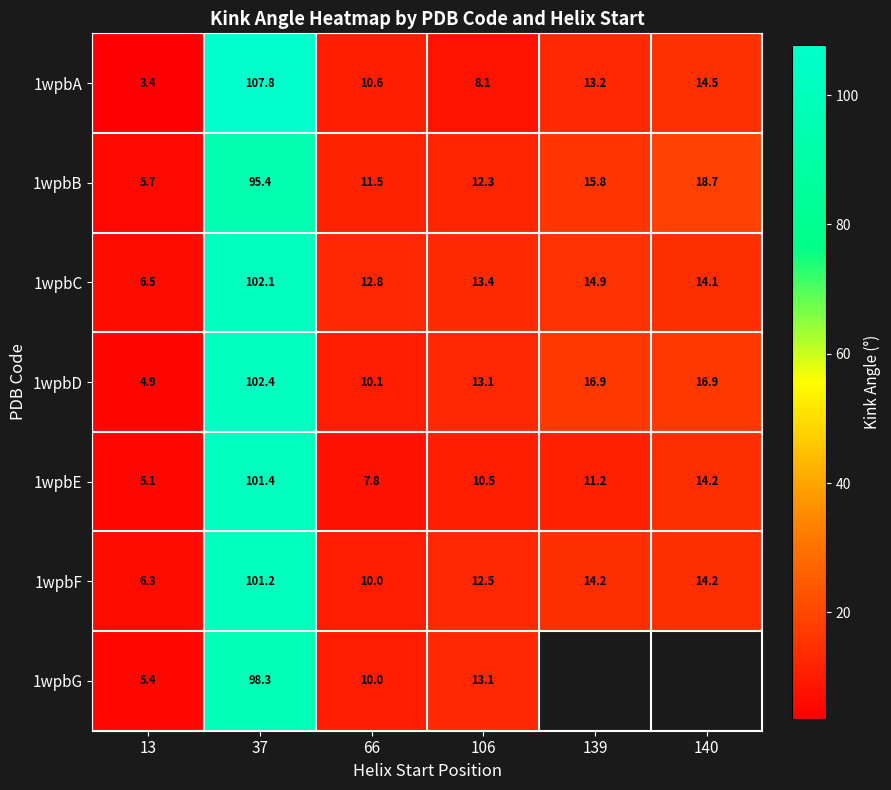

Is the value of 1wpbE at 13 greater than the value of 1wpbG at 66?

No